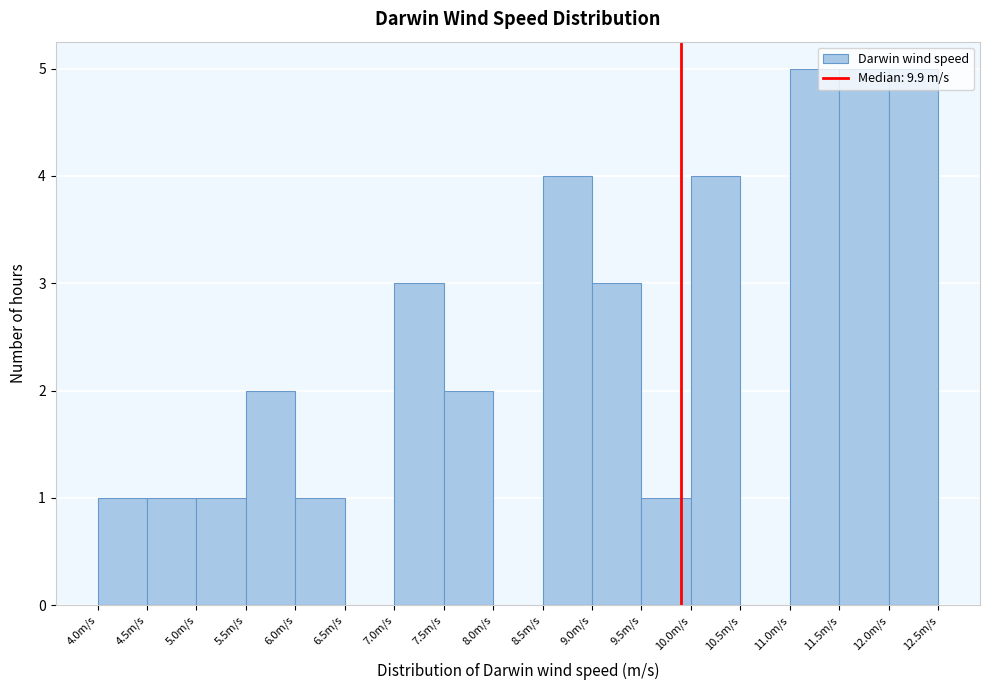

What is the height of the bar covering 8.5 to 9.0 on the x-axis? The values are not printed on the chart, so give them approximately, as read against the axis.

4